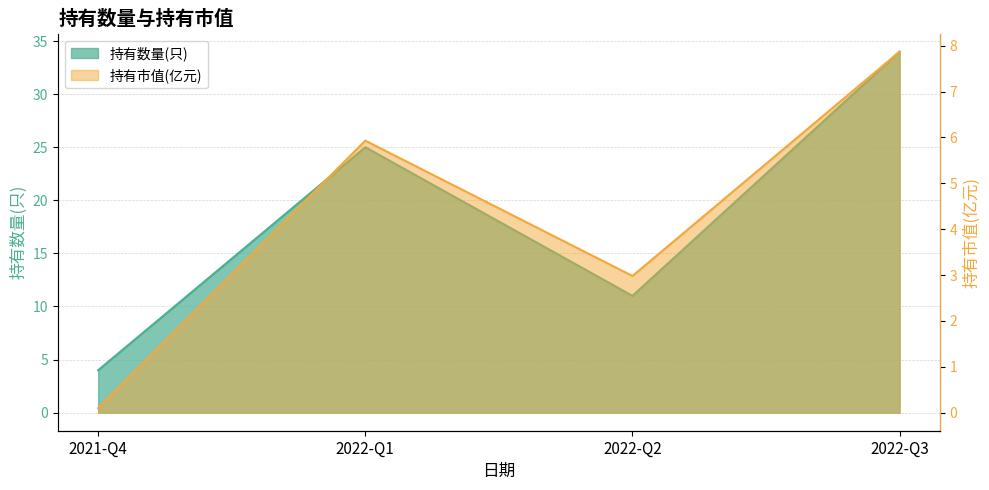

Which series has the largest total across all categories?

持有数量(只)